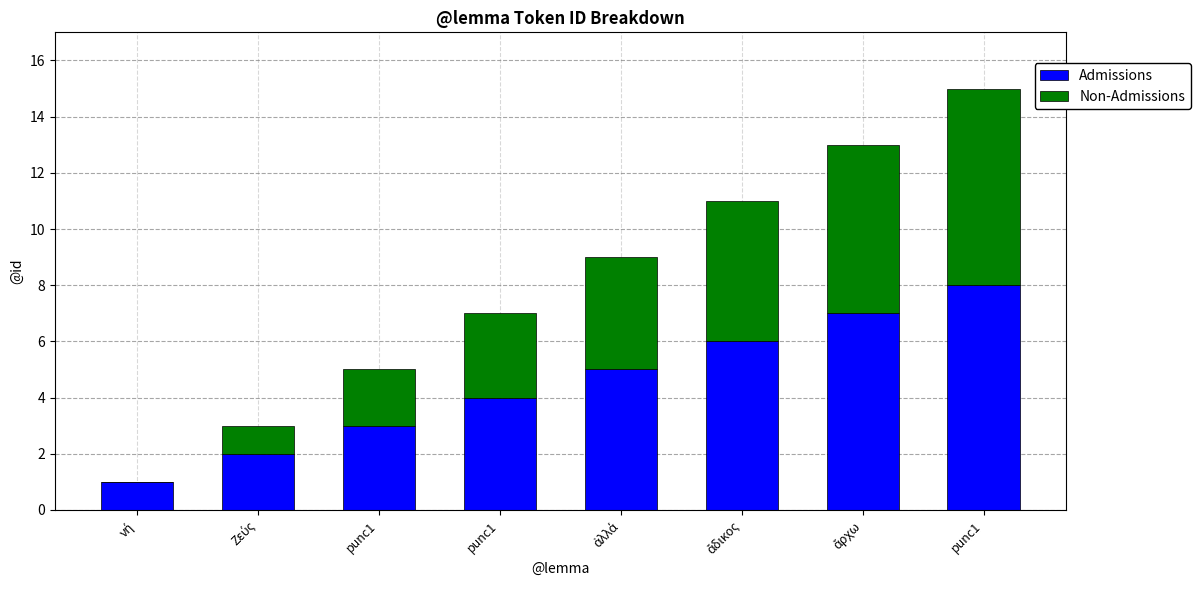

Are the bars horizontal?

No